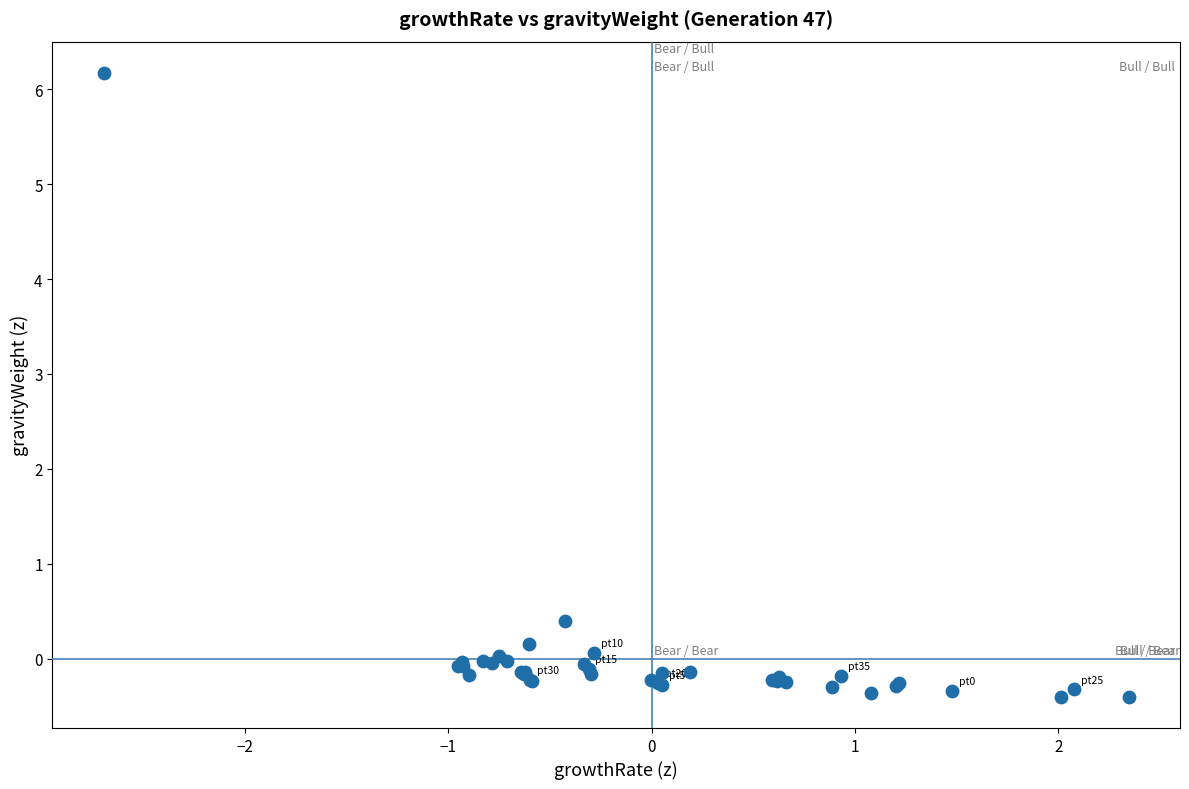

What Y value in the scatter plot is closest to 2?

0.4